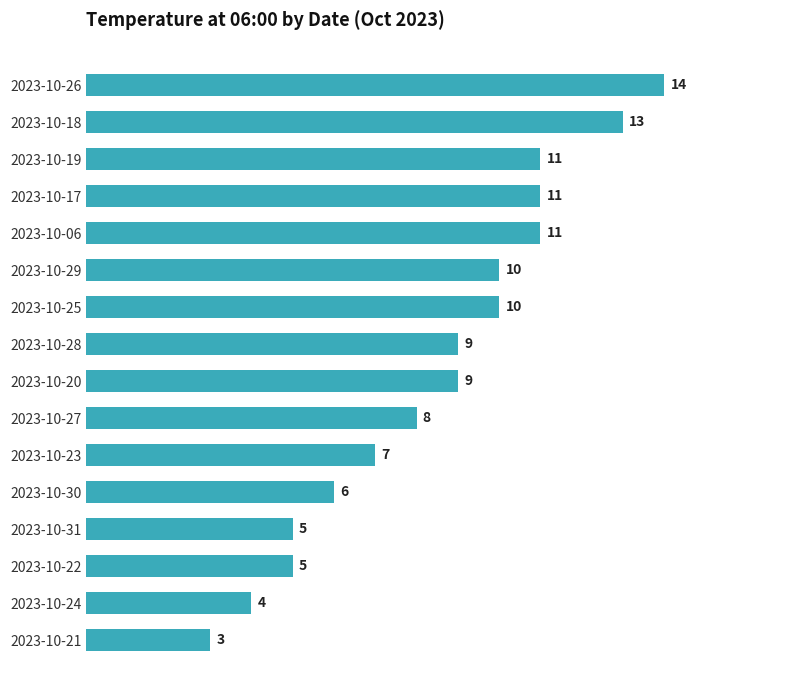

What is the value of the 4th bar from the top?

11